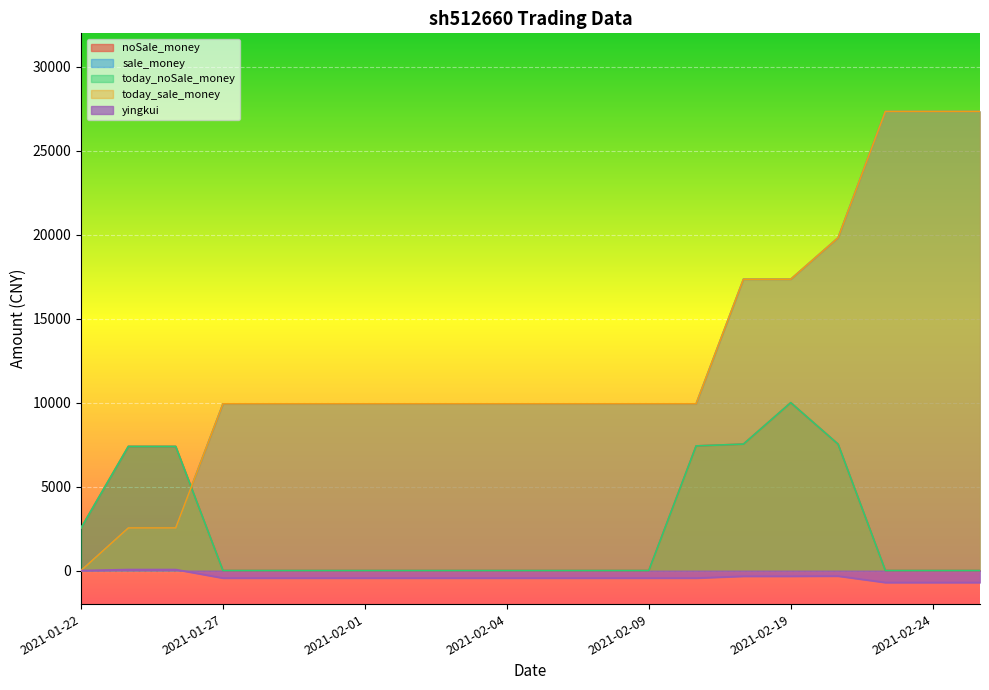

Reading right to left, extract all data points from this chart.

noSale_money: 2021-02-25=0.0	2021-02-24=0.0	2021-02-23=0.0	2021-02-22=7530.6	2021-02-19=9998.1	2021-02-18=7530.6	2021-02-10=7423.5	2021-02-09=0.0	2021-02-08=0.0	2021-02-05=0.0	2021-02-04=0.0	2021-02-03=0.0	2021-02-02=0.0	2021-02-01=0.0	2021-01-29=0.0	2021-01-28=0.0	2021-01-27=0.0	2021-01-26=7393.0	2021-01-25=7393.0	2021-01-22=2536.5
sale_money: 2021-02-25=27351.1	2021-02-24=27351.1	2021-02-23=27351.1	2021-02-22=19820.5	2021-02-19=17353.0	2021-02-18=17353.0	2021-02-10=9929.5	2021-02-09=9929.5	2021-02-08=9929.5	2021-02-05=9929.5	2021-02-04=9929.5	2021-02-03=9929.5	2021-02-02=9929.5	2021-02-01=9929.5	2021-01-29=9929.5	2021-01-28=9929.5	2021-01-27=9929.5	2021-01-26=2536.5	2021-01-25=2536.5	2021-01-22=0.0
today_noSale_money: 2021-02-25=0.0	2021-02-24=0.0	2021-02-23=0.0	2021-02-22=7530.6	2021-02-19=9998.1	2021-02-18=7530.6	2021-02-10=7423.5	2021-02-09=0.0	2021-02-08=0.0	2021-02-05=0.0	2021-02-04=0.0	2021-02-03=0.0	2021-02-02=0.0	2021-02-01=0.0	2021-01-29=0.0	2021-01-28=0.0	2021-01-27=0.0	2021-01-26=7393.0	2021-01-25=7393.0	2021-01-22=2536.5
today_sale_money: 2021-02-25=27351.1	2021-02-24=27351.1	2021-02-23=27351.1	2021-02-22=19820.5	2021-02-19=17353.0	2021-02-18=17353.0	2021-02-10=9929.5	2021-02-09=9929.5	2021-02-08=9929.5	2021-02-05=9929.5	2021-02-04=9929.5	2021-02-03=9929.5	2021-02-02=9929.5	2021-02-01=9929.5	2021-01-29=9929.5	2021-01-28=9929.5	2021-01-27=9929.5	2021-01-26=2536.5	2021-01-25=2536.5	2021-01-22=0.0
yingkui: 2021-02-25=-715.2	2021-02-24=-715.2	2021-02-23=-715.2	2021-02-22=-331.1	2021-02-19=-340.2	2021-02-18=-340.2	2021-02-10=-451.7	2021-02-09=-451.7	2021-02-08=-451.7	2021-02-05=-451.7	2021-02-04=-451.7	2021-02-03=-451.7	2021-02-02=-451.7	2021-02-01=-451.7	2021-01-29=-451.7	2021-01-28=-451.7	2021-01-27=-451.7	2021-01-26=58.7	2021-01-25=58.7	2021-01-22=0.0